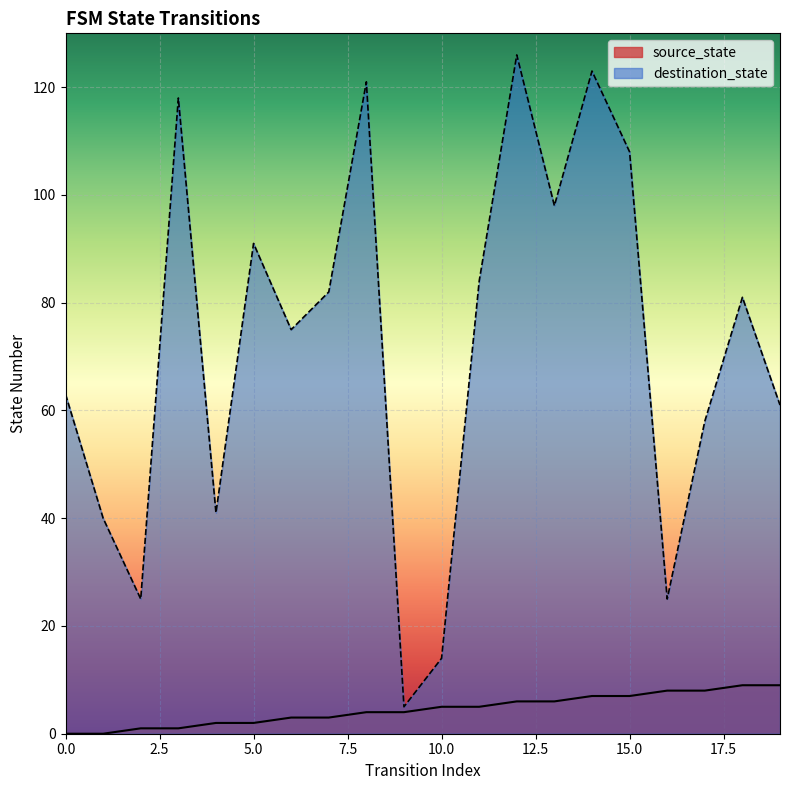

What are all the series names shown in the legend?

source_state, destination_state